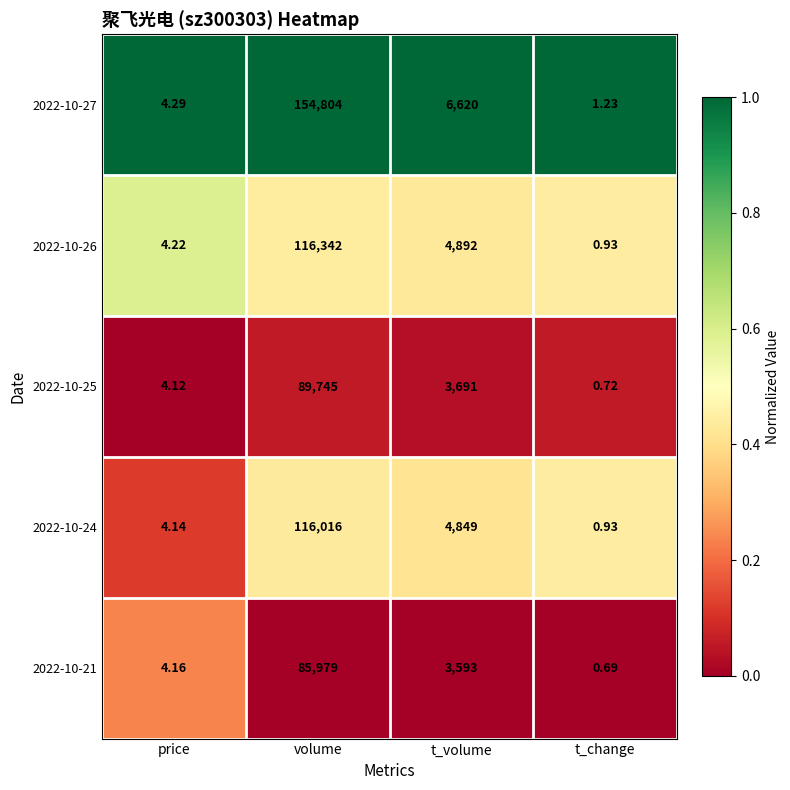

Is the value of 2022-10-27 at t_volume greater than the value of 2022-10-21 at t_volume?

Yes